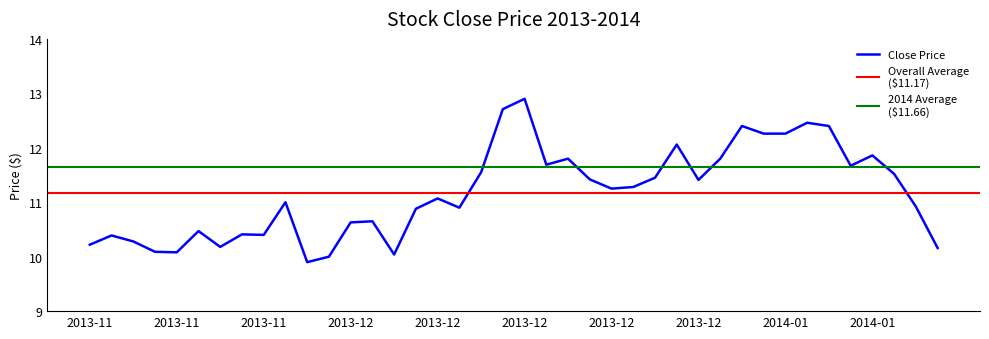

What position from the left is 2014-01-07?

4